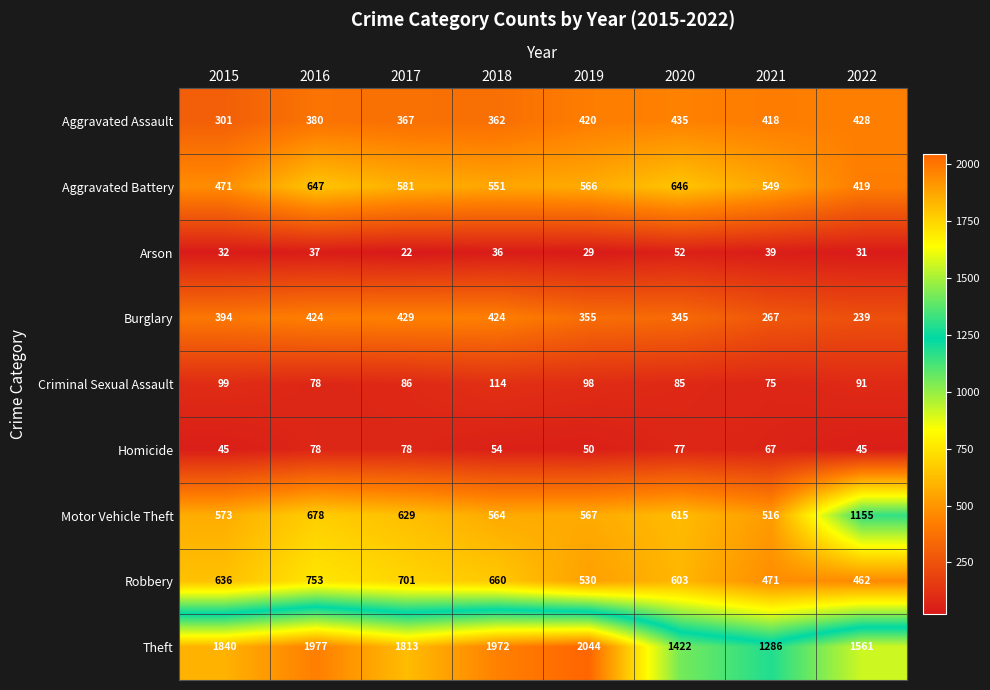

Rank the series by their maximum value, from highest to lowest.

Theft, Motor Vehicle Theft, Robbery, Aggravated Battery, Aggravated Assault, Burglary, Criminal Sexual Assault, Homicide, Arson